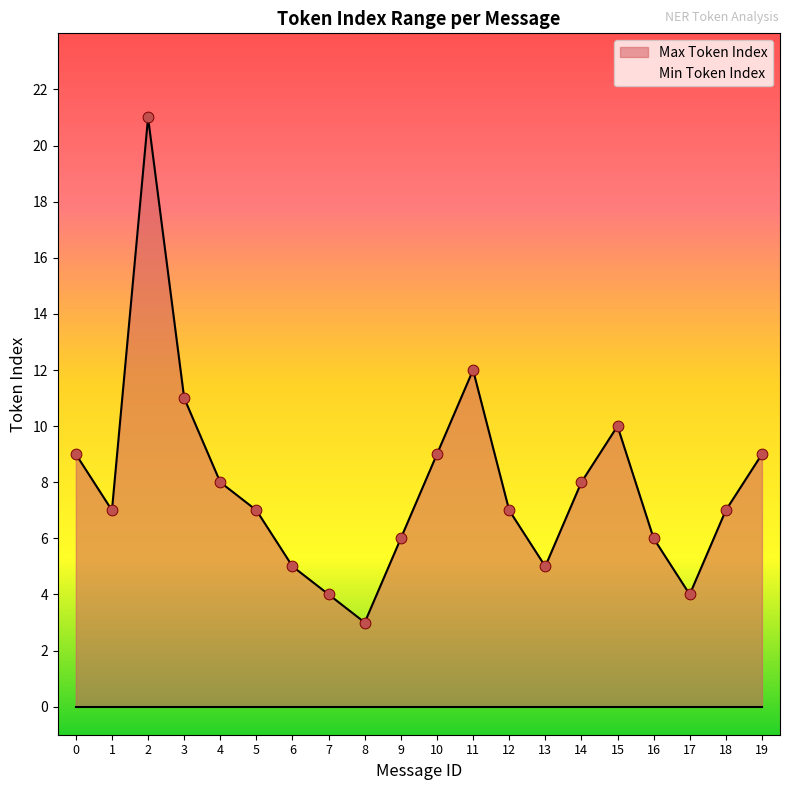

Which has a higher value, 12 or 18?

12